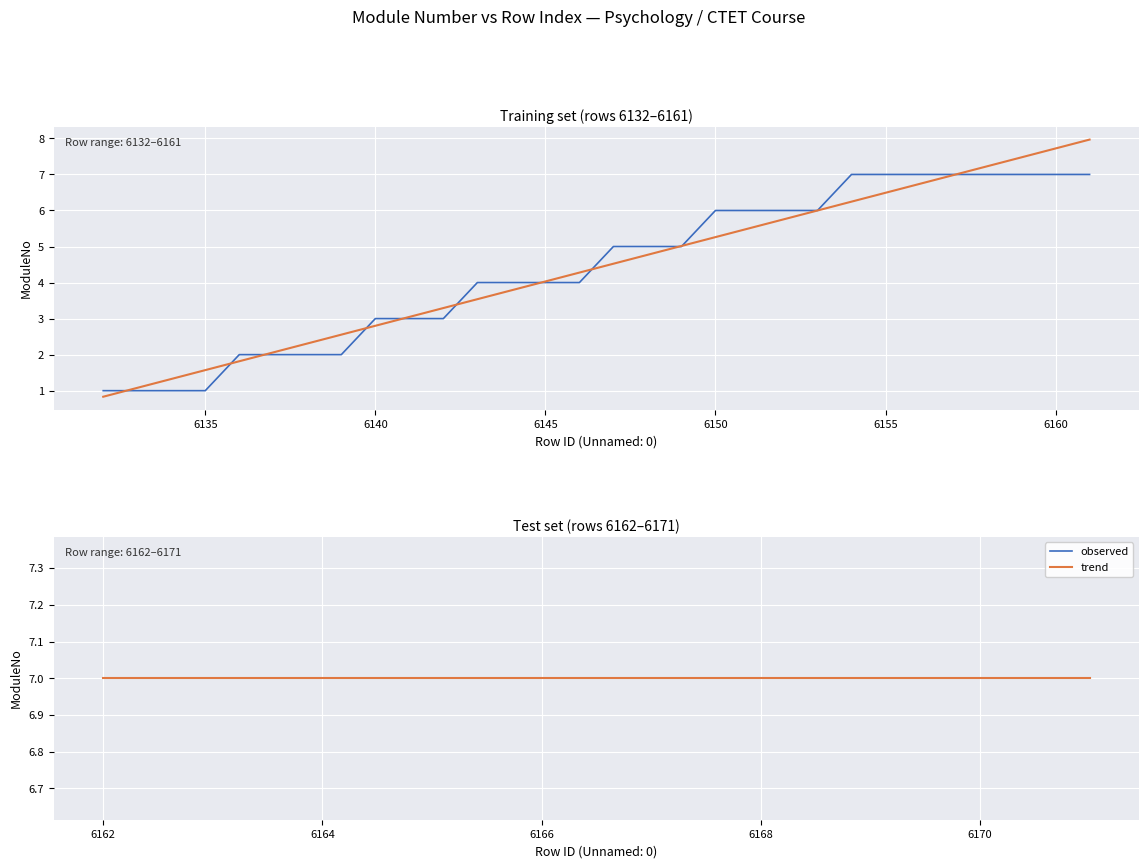

Count the number of categories in the chart.

40